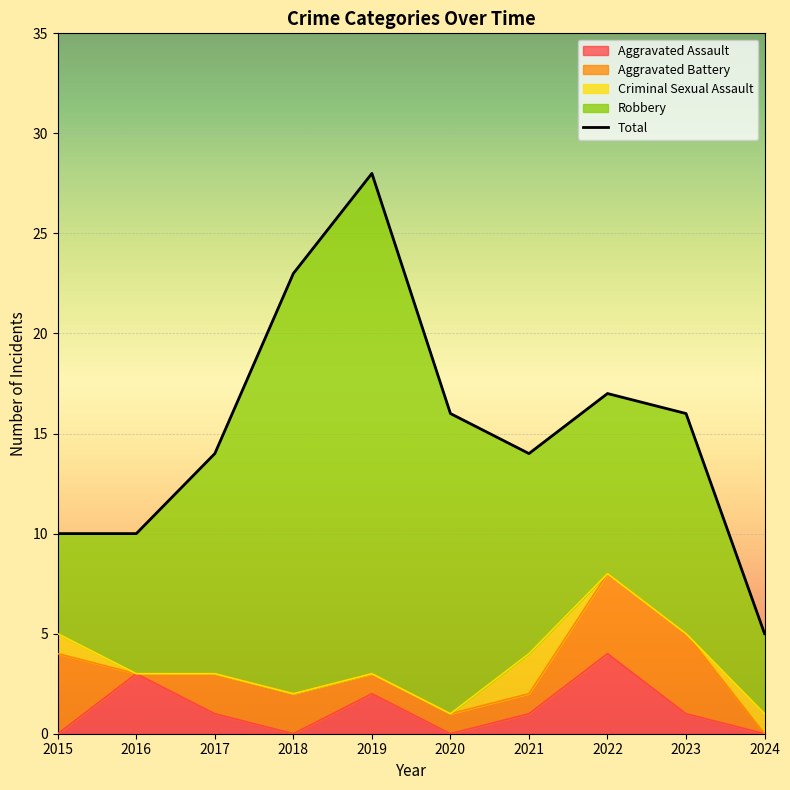

What is the sum of the values at 2018 and 2016?

33